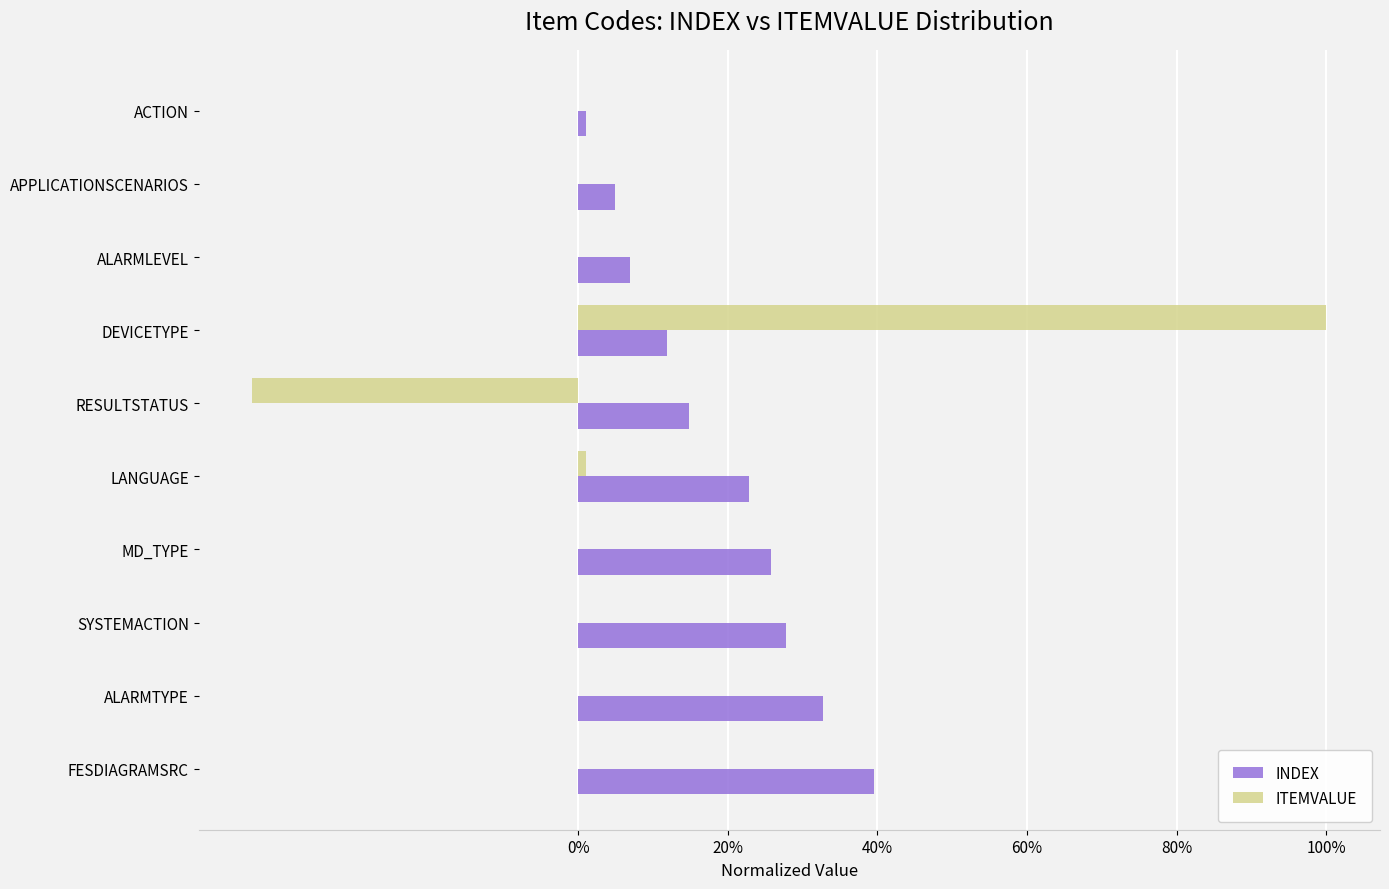

The ITEMVALUE series shows 74.8 at ACTION. True or false?

False